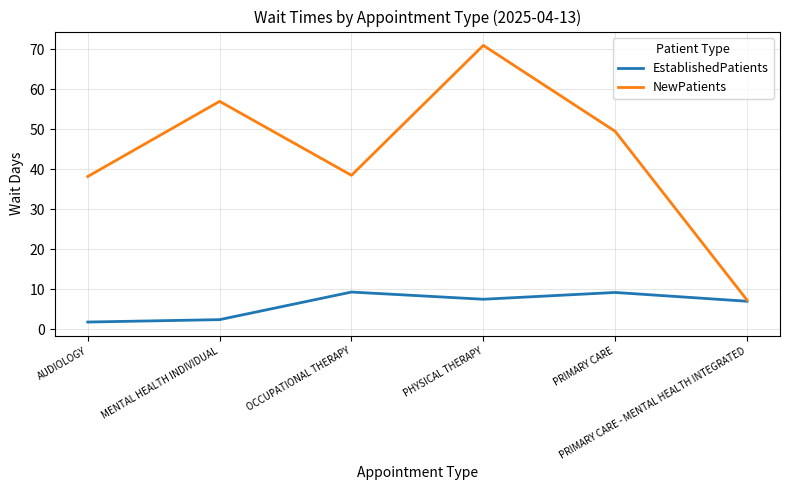

Which series has the largest total across all categories?

NewPatients